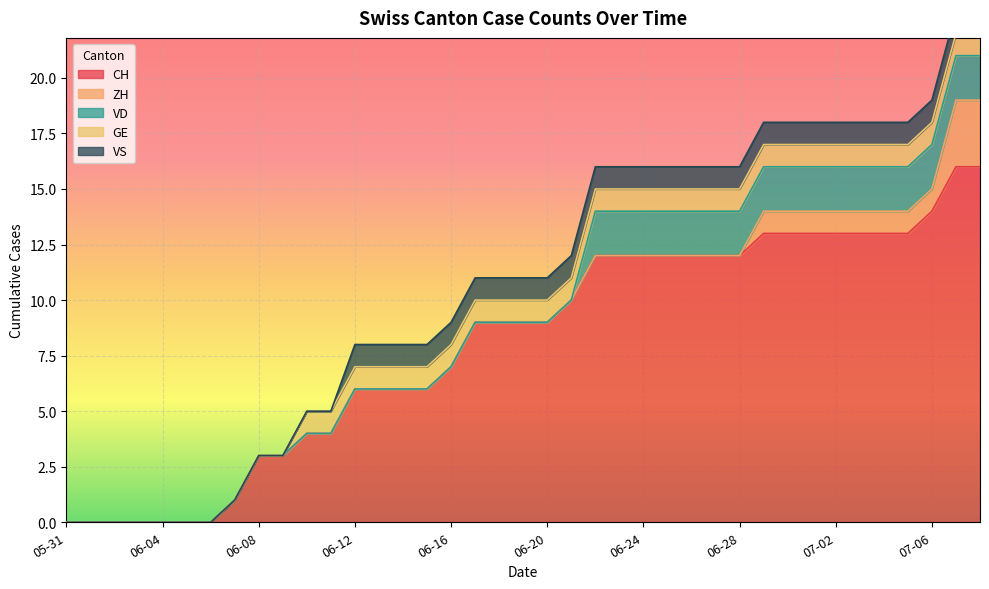

Is it true that VD equals 1 at 2020-06-03?

False